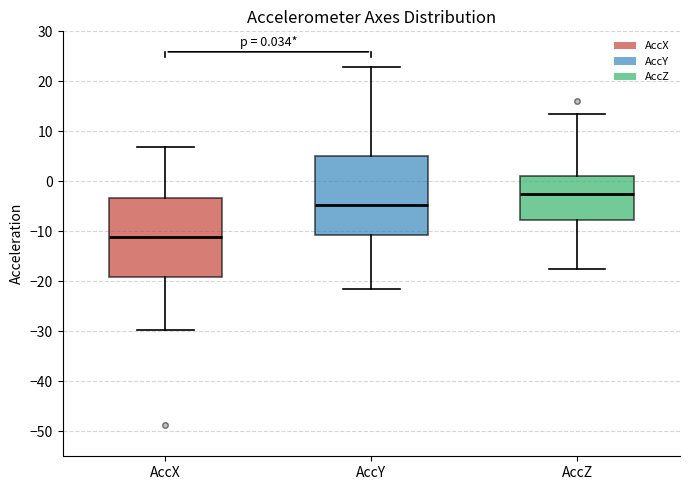

Which box's median line is the highest?

AccZ